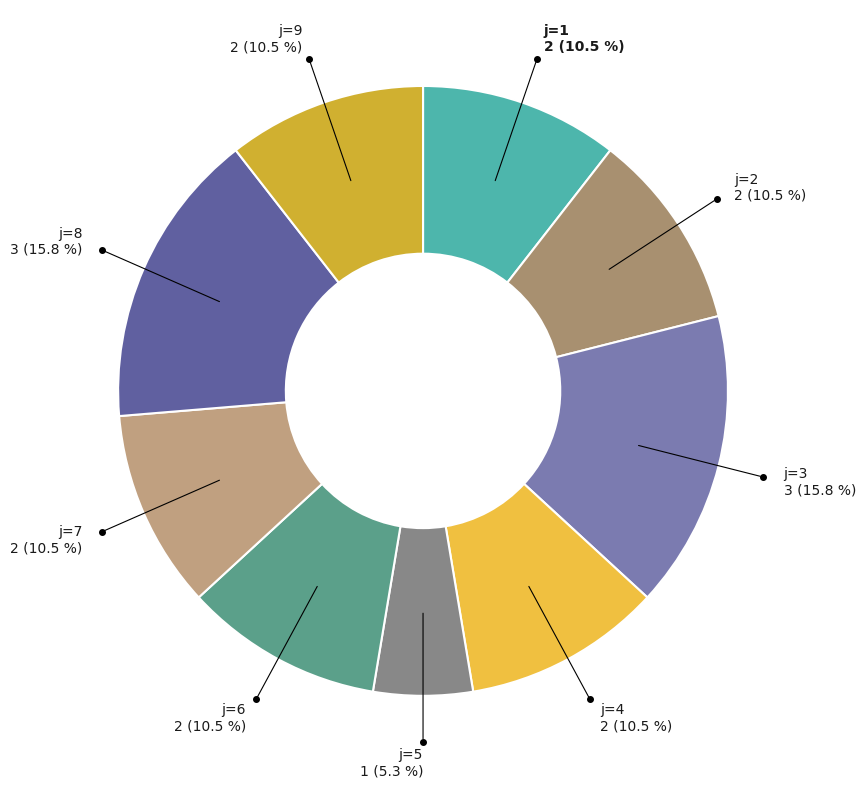

Which slice is the smallest?

5